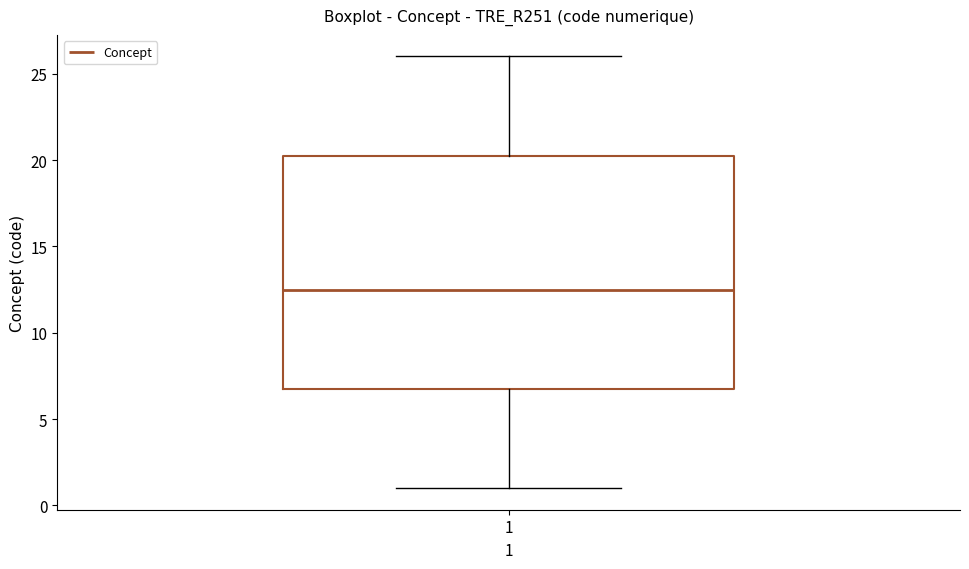

Transcribe this box plot: give where the median line is, the range the box spans, and where the two whiskers end, as read against the y-axis. The values are not printed on the chart, so give them approximately, as read against the axis.

median 12.5, box 7.0 to 20.5, whiskers 1.0 to 26.0